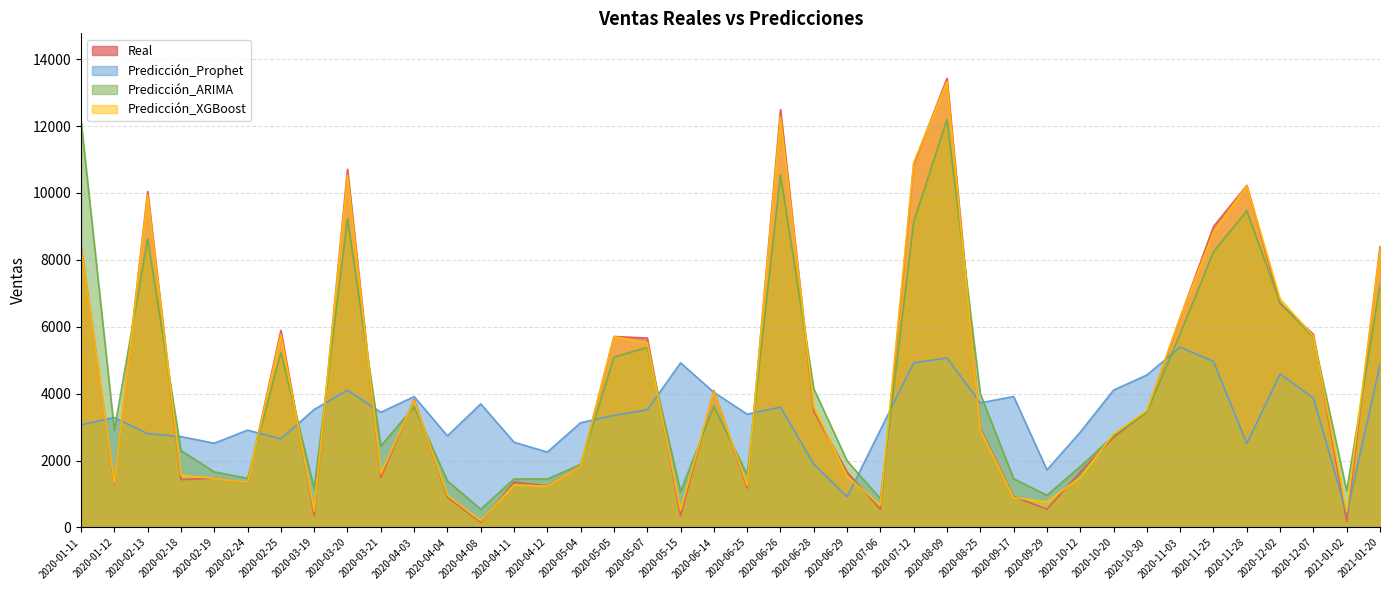

What are all the series names shown in the legend?

Real, Predicción_Prophet, Predicción_ARIMA, Predicción_XGBoost